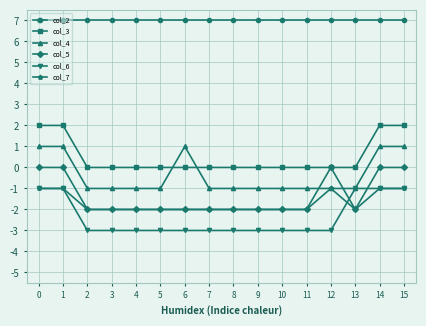

What is the value of the col_2 point at the 14th from the left?

7